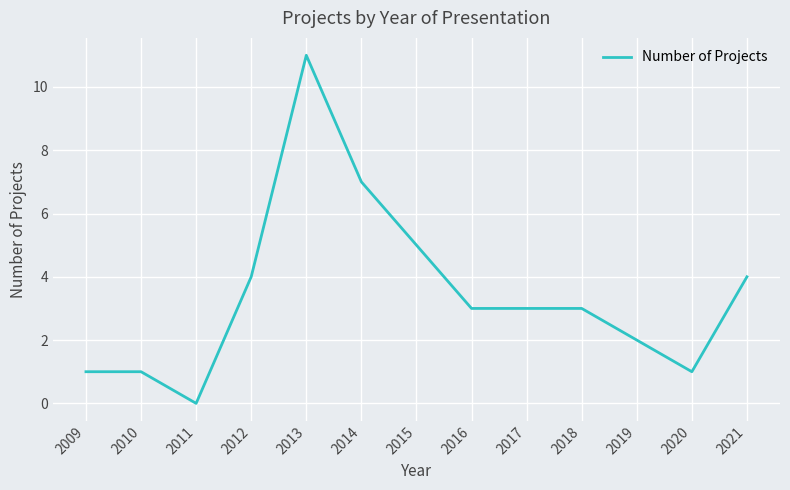

Does the chart have visible grid lines?

Yes